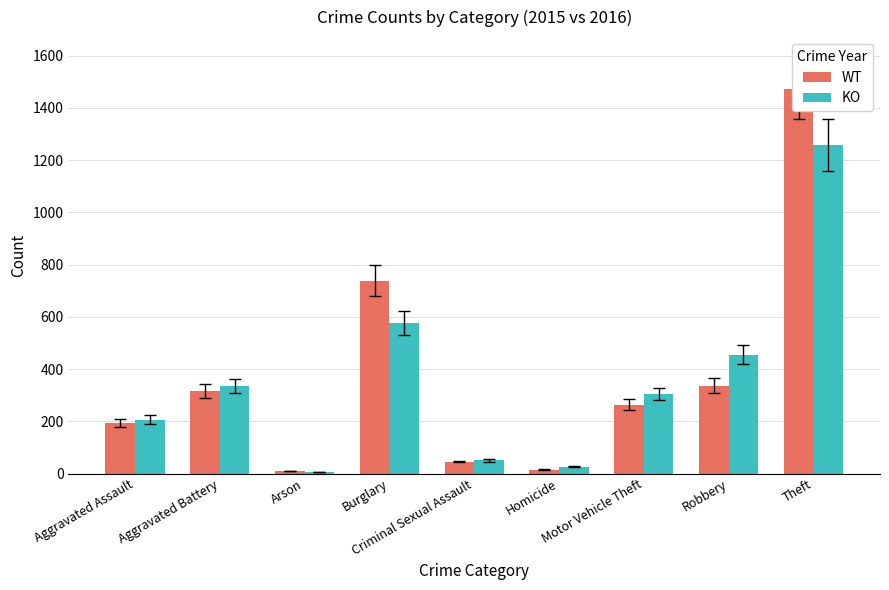

What is the maximum value for KO?

1259